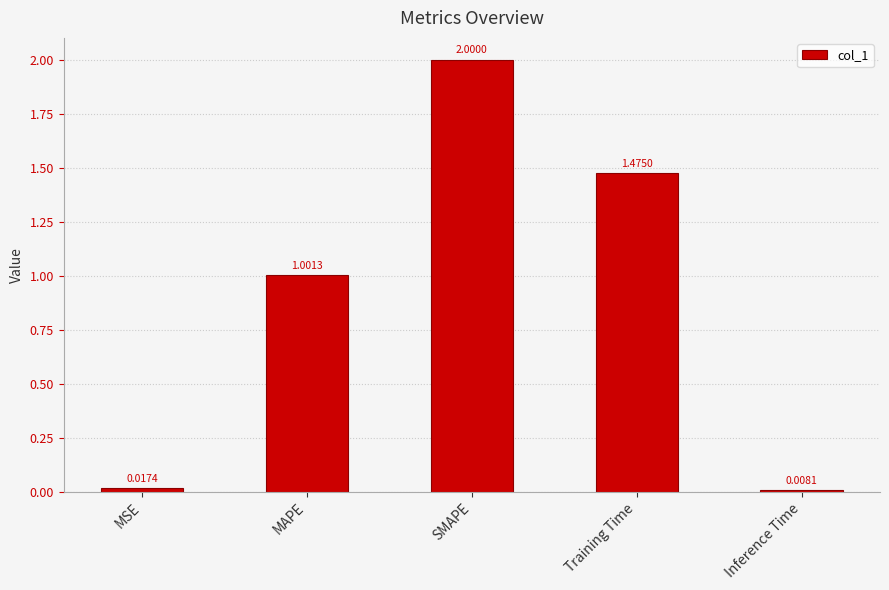

How many bars are there in total?

5